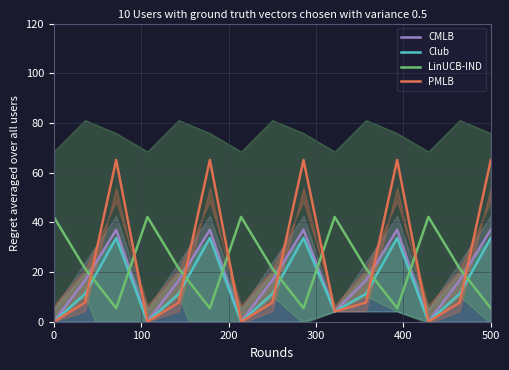

How many times do CMLB and LinUCB-IND cross each other?

9